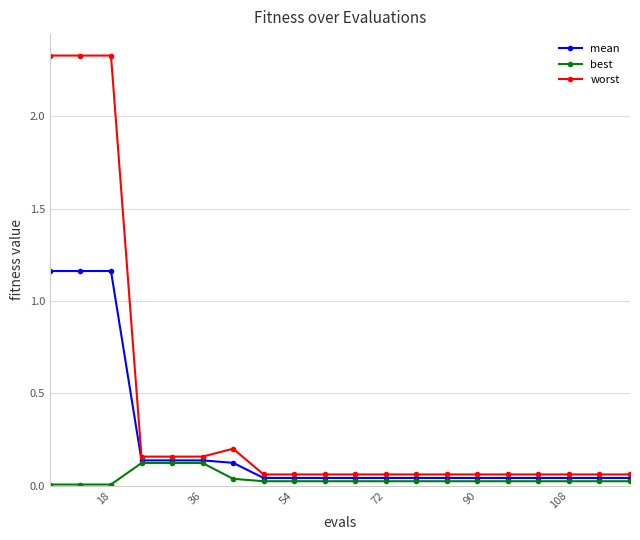

List the series in order of their peak value, lowest first.

best, mean, worst